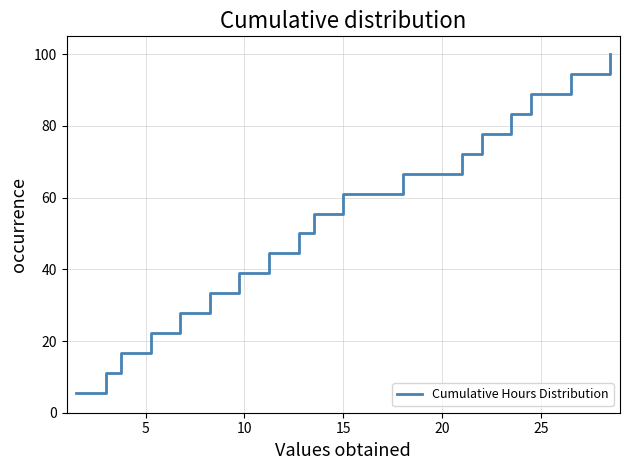

How many series are shown in this chart?

1